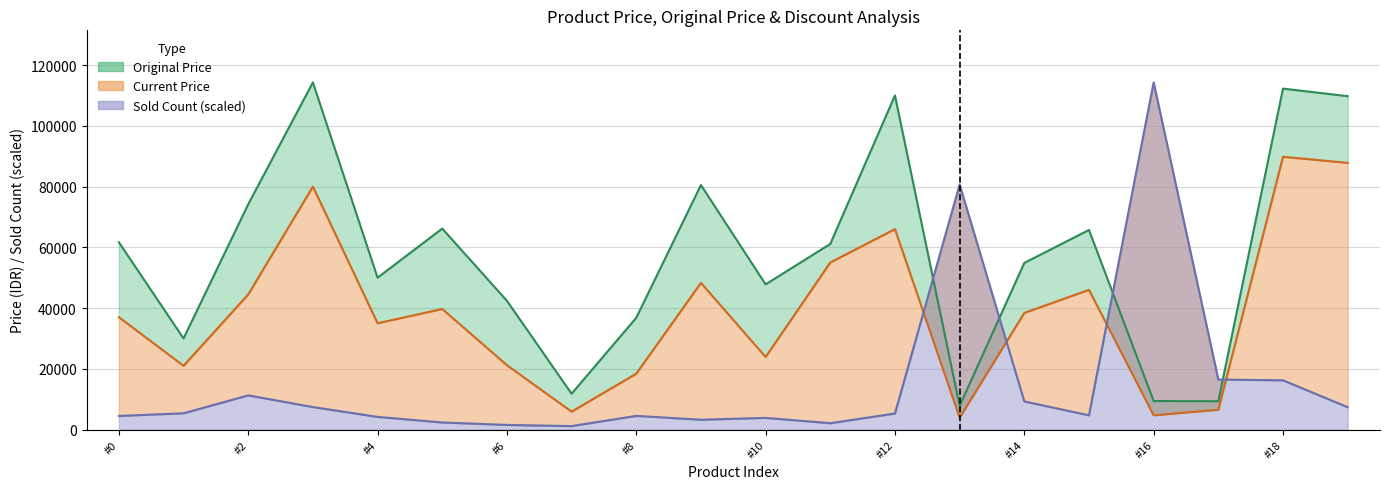

Between 89800 and 46000, which is larger?

89800